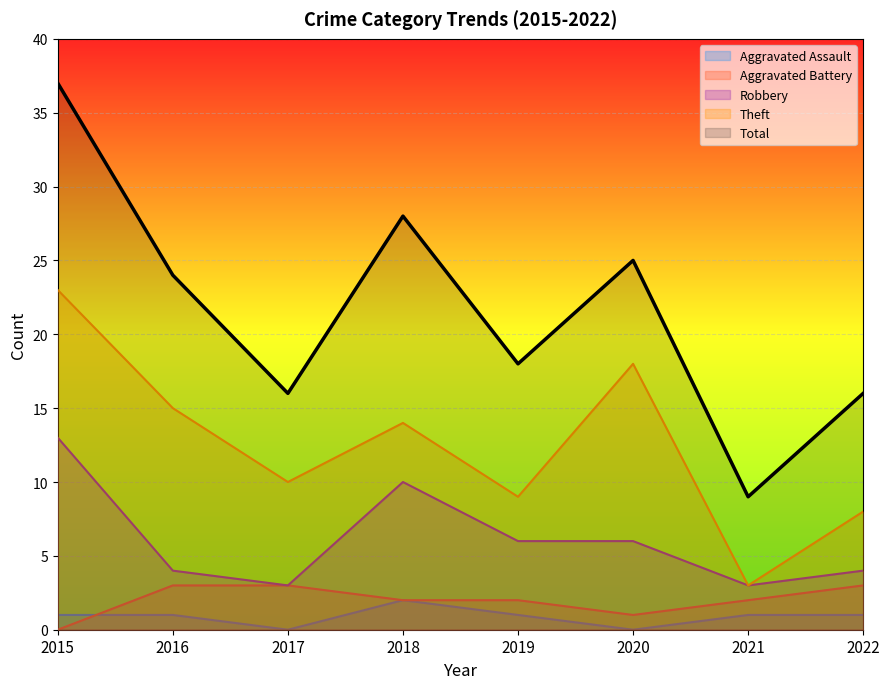

What is the total value across all series at 2016?

47